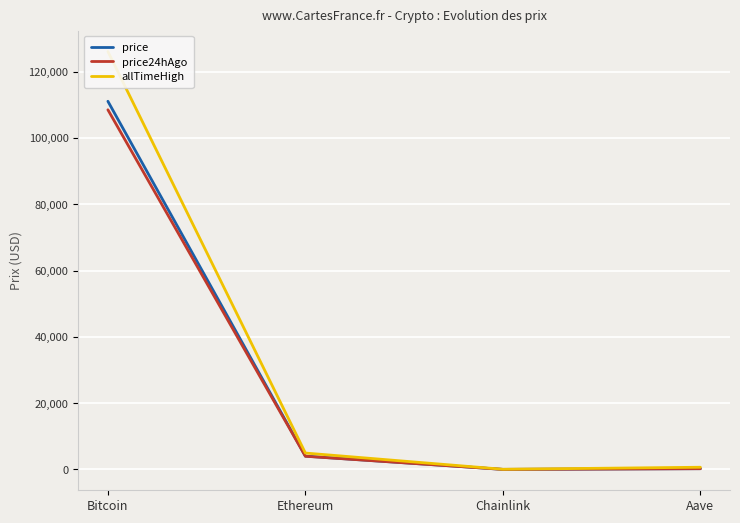

True or false: price has a value of 18.8 at Chainlink.

True